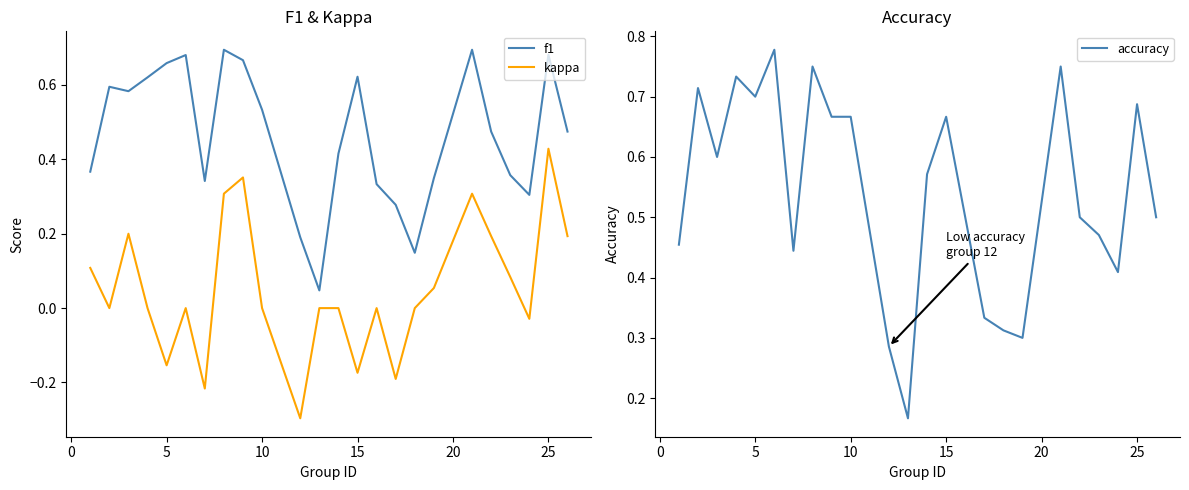

List the series in order of their overall mean, highest first.

accuracy, f1, kappa